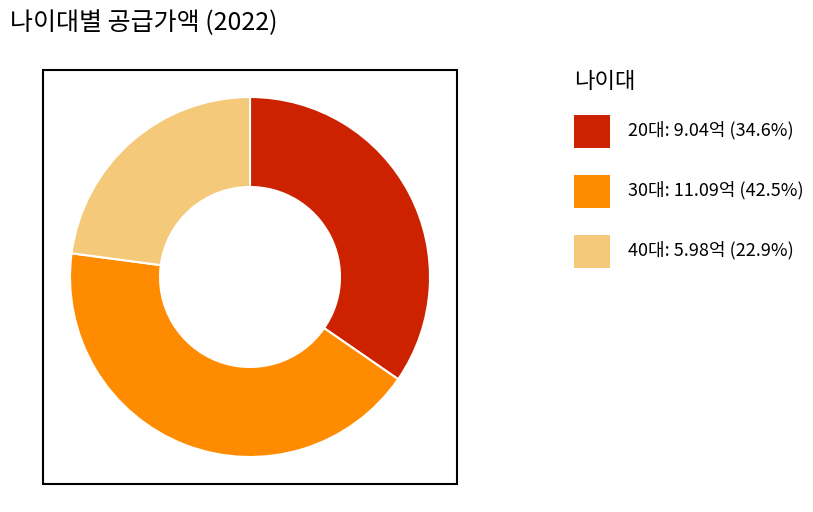

Is there a majority slice in this chart?

No